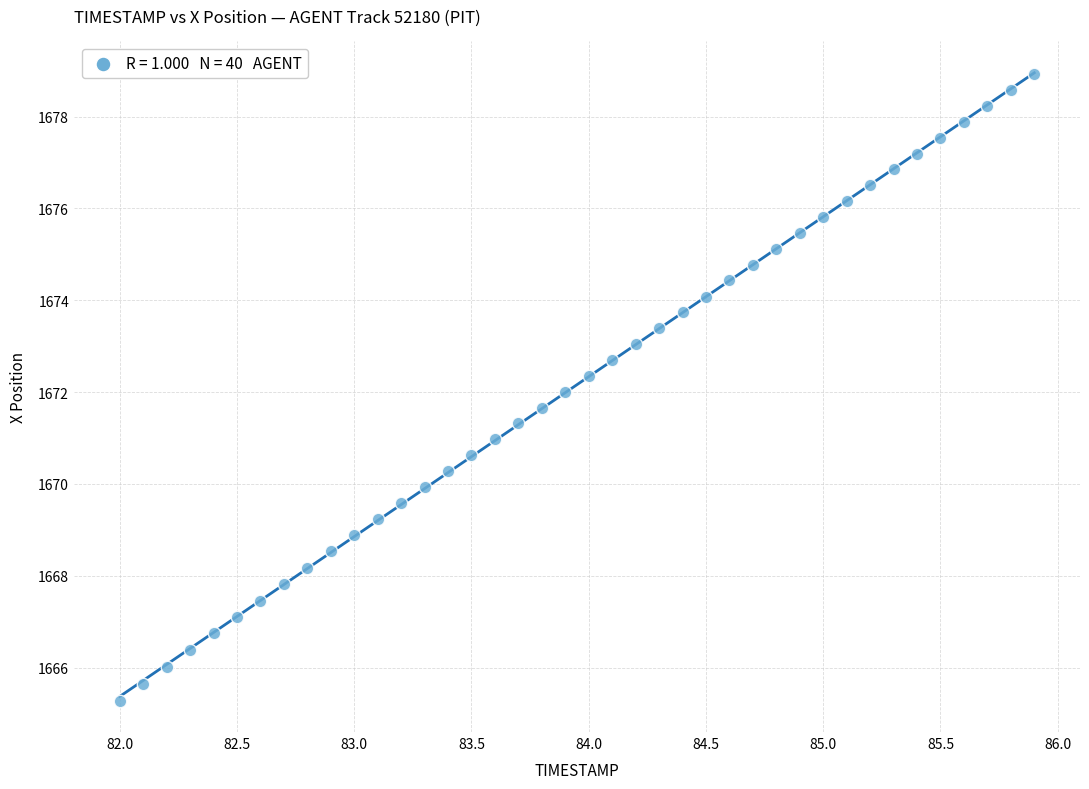

What is the range of X values (max minus min)?

3.9